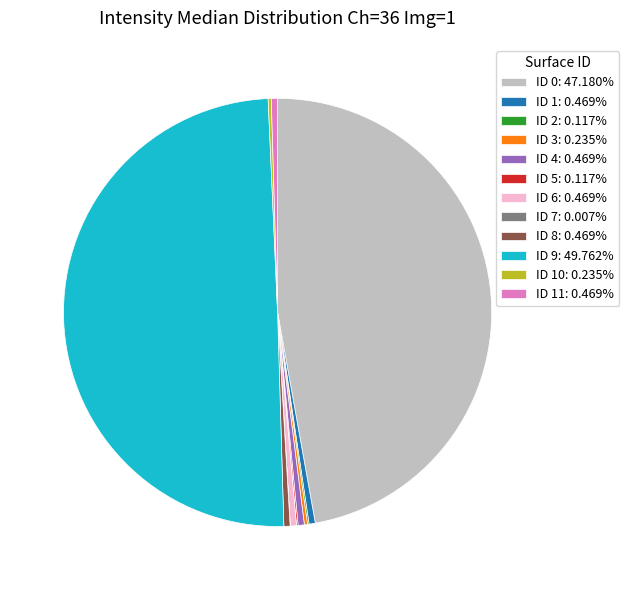

Combined, do ID 4: 0.469% and ID 11: 0.469% account for over 50%?

No